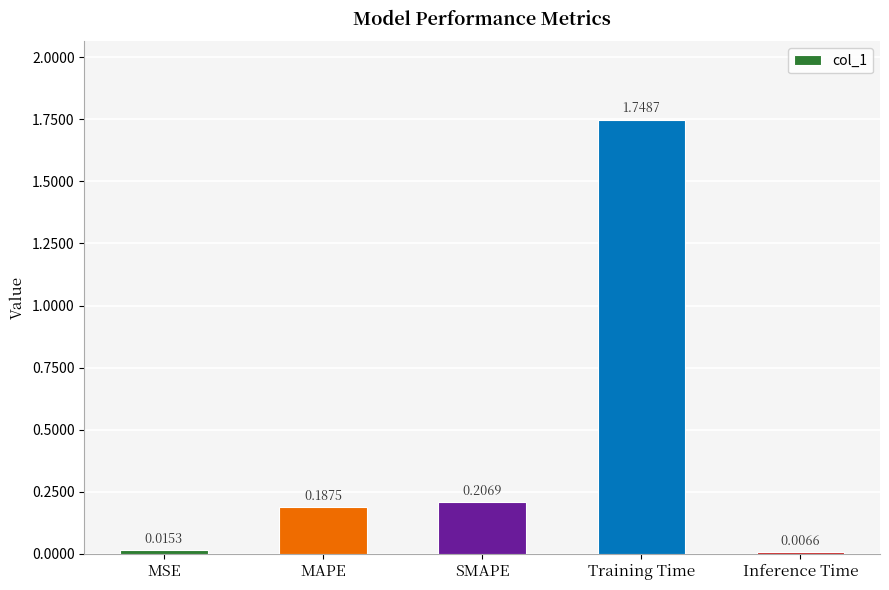

Between Inference Time and MSE, which is larger?

MSE